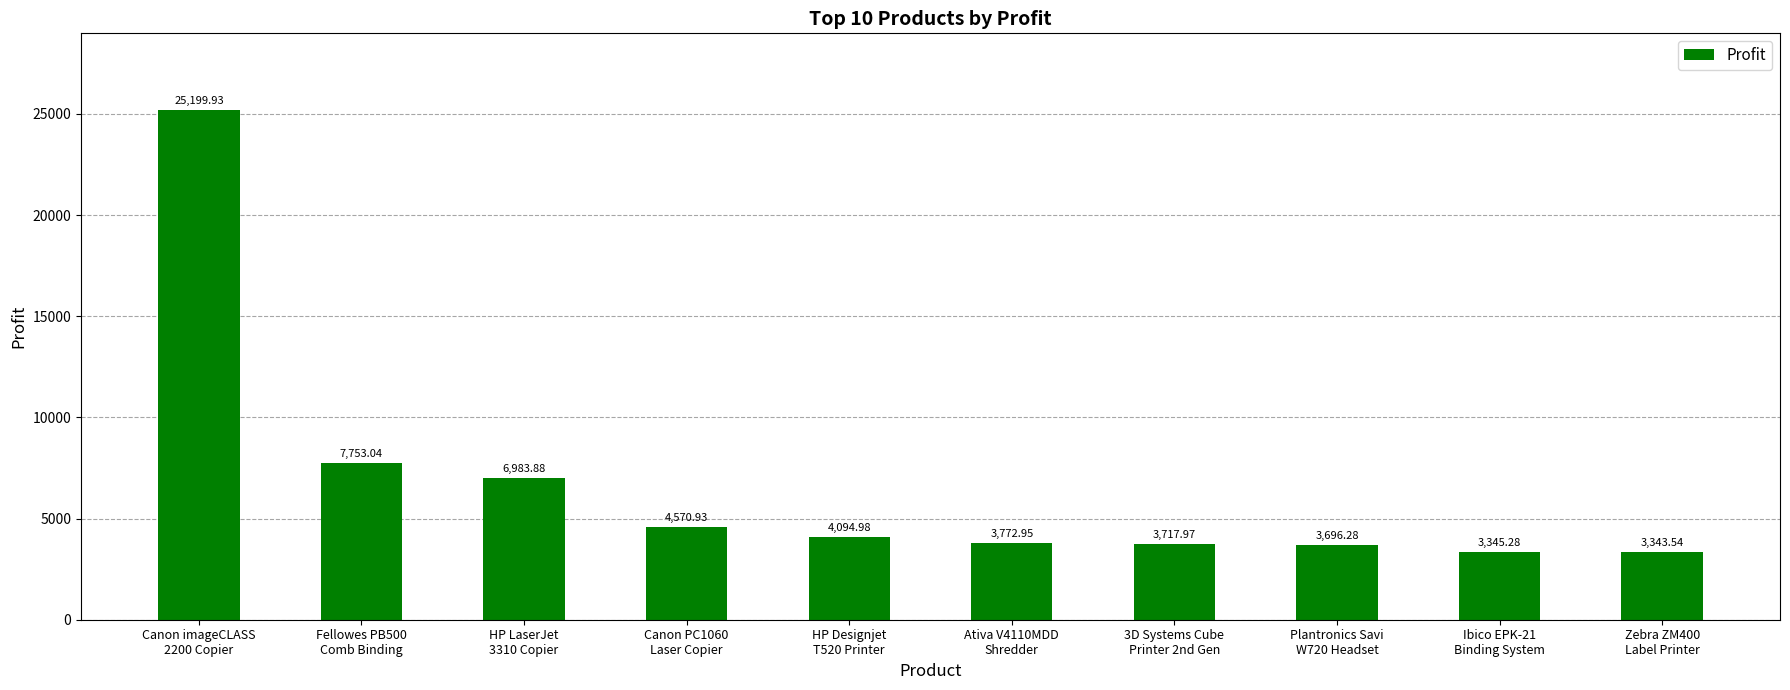

What is the difference between the maximum and minimum values?

21856.4